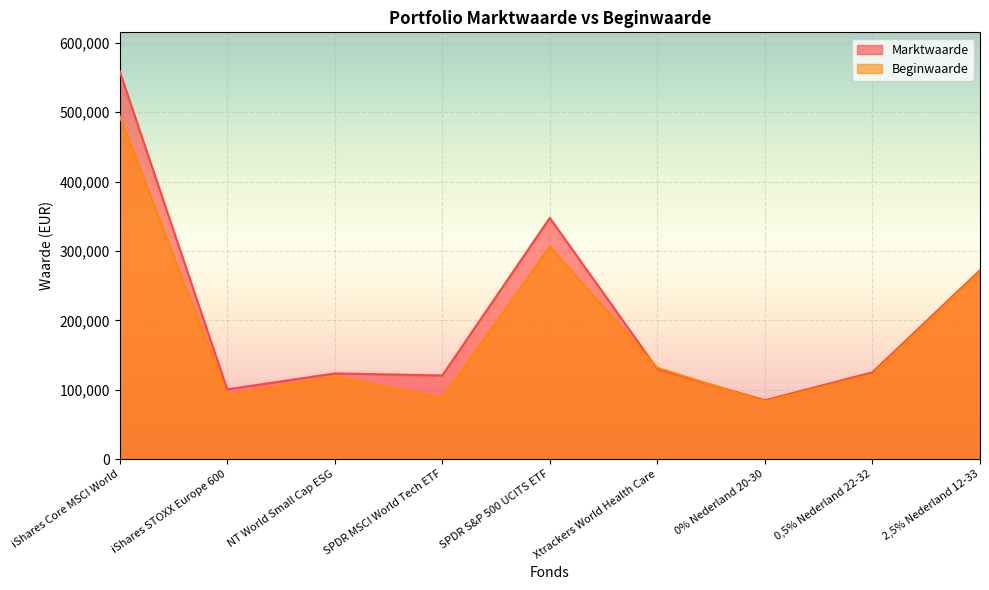

How many interior local peaks does the Marktwaarde series have?

2